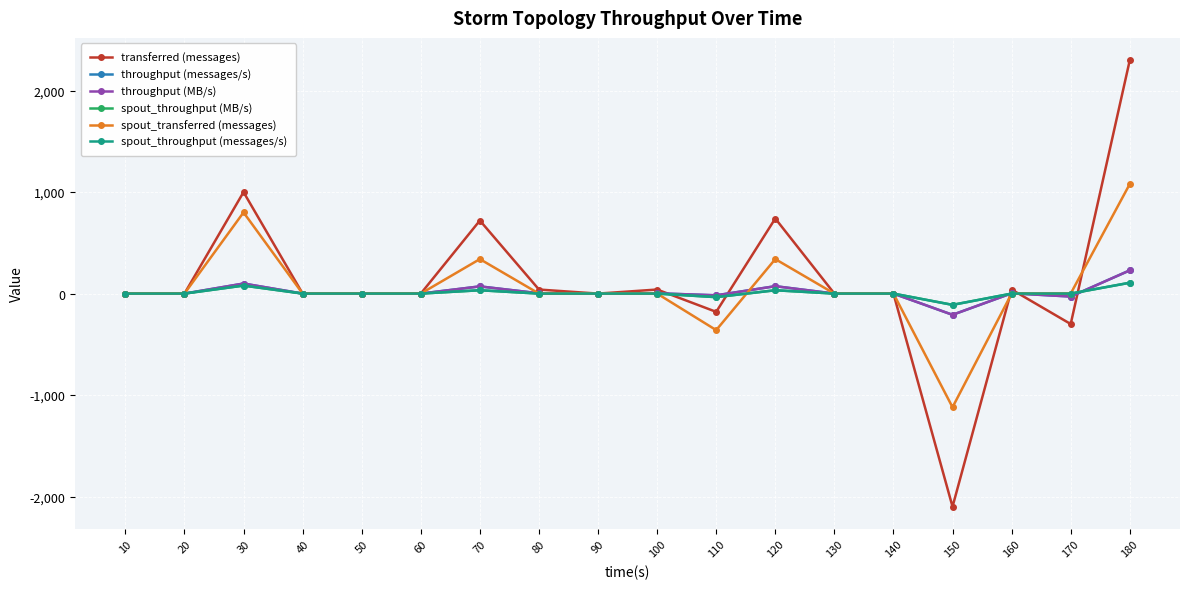

Reading left to right, what are all the values shown in this chart?

transferred (messages): 10=0	20=0	30=1000	40=0	50=0	60=0	70=720	80=40	90=0	100=40	110=-180	120=740	130=0	140=0	150=-2100	160=40	170=-300	180=2300
throughput (messages/s): 10=0	20=0	30=99	40=0	50=0	60=0	70=71	80=3	90=0	100=3	110=-17	120=73	130=0	140=0	150=-209	160=3	170=-29	180=229
throughput (MB/s): 10=0	20=0	30=99	40=0	50=0	60=0	70=71	80=3	90=0	100=3	110=-17	120=73	130=0	140=0	150=-209	160=3	170=-29	180=229
spout_throughput (MB/s): 10=0	20=0	30=79	40=0	50=0	60=0	70=33	80=0	90=0	100=0	110=-35	120=33	130=0	140=0	150=-111	160=0	170=0	180=107
spout_transferred (messages): 10=0	20=0	30=800	40=0	50=0	60=0	70=340	80=0	90=0	100=0	110=-360	120=340	130=0	140=0	150=-1120	160=0	170=0	180=1080
spout_throughput (messages/s): 10=0	20=0	30=79	40=0	50=0	60=0	70=33	80=0	90=0	100=0	110=-35	120=33	130=0	140=0	150=-111	160=0	170=0	180=107